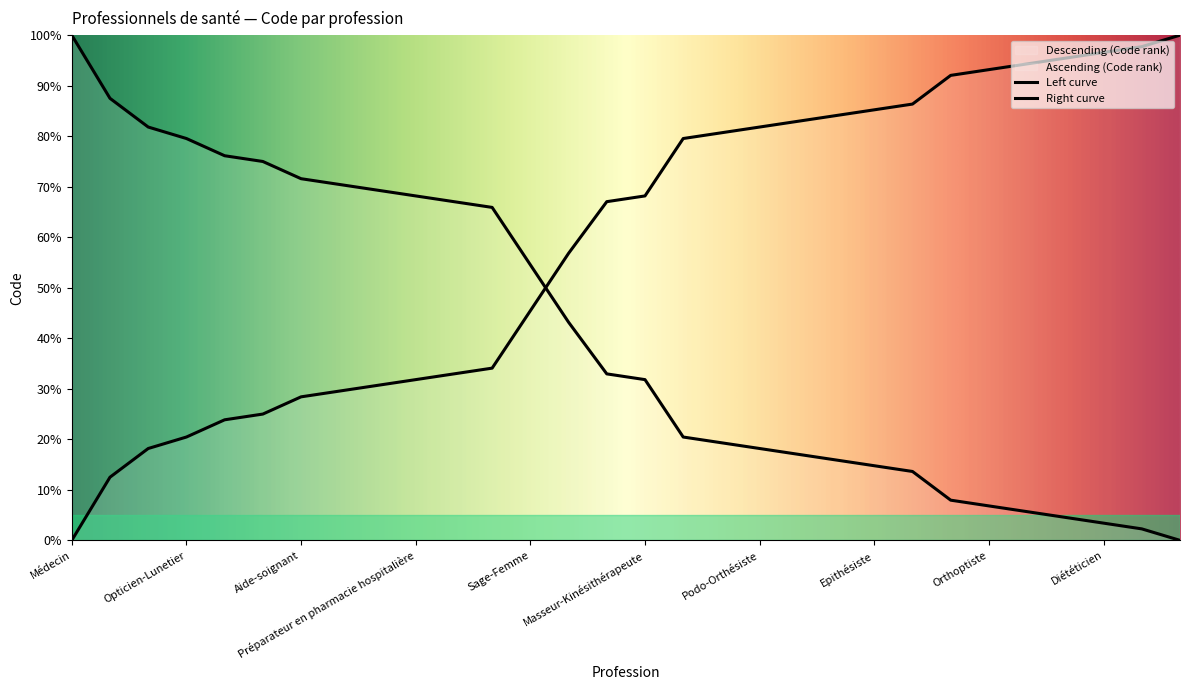

How many lines are shown in the chart?

2